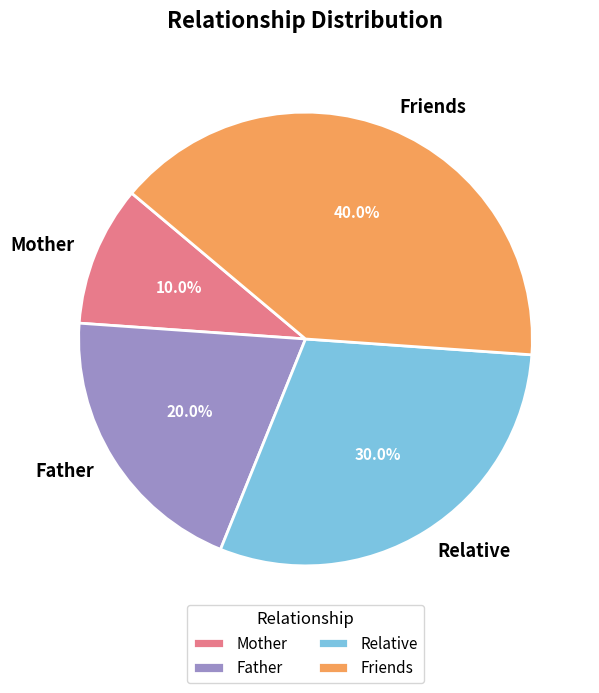

To the nearest percent, what is the average slice percentage?

25%